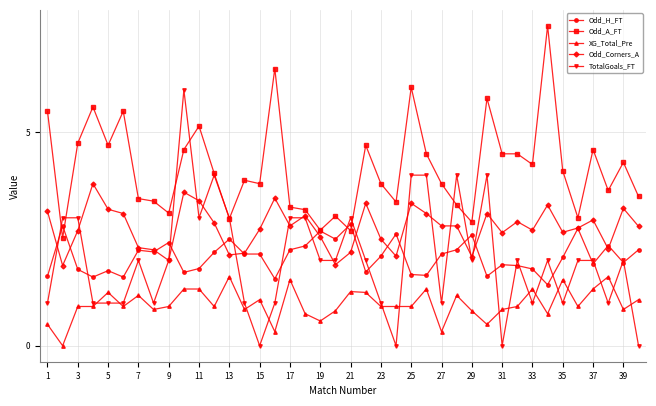

True or false: Odd_H_FT has more than 2 interior local peaks.

True